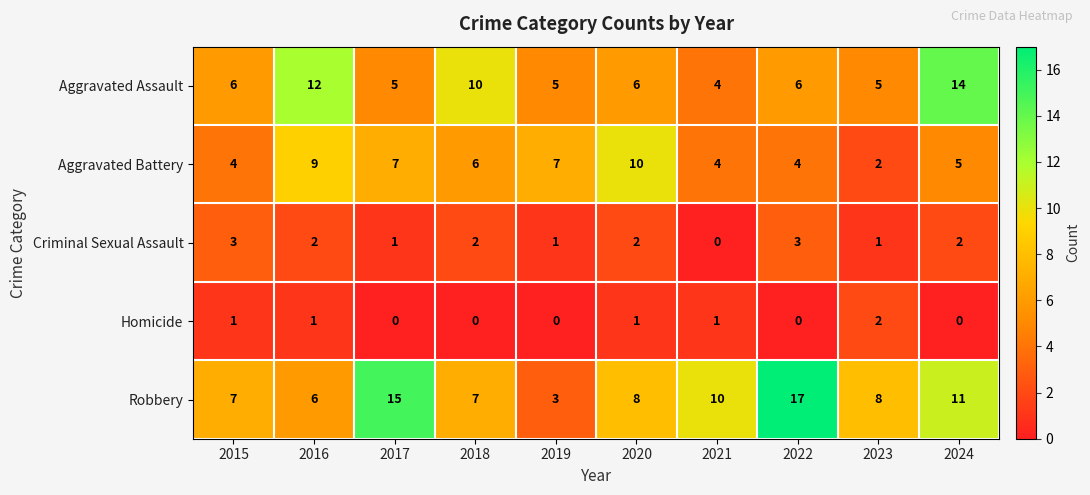

The value of Aggravated Battery at 2017 is 11. True or false?

False